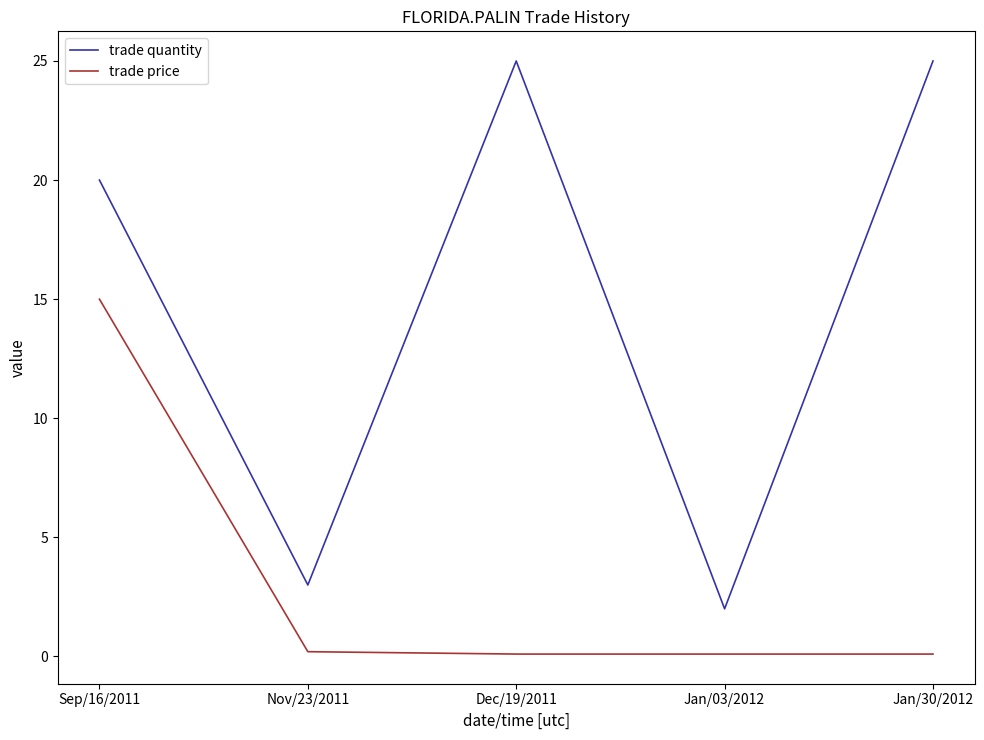

What value does the trade price series have at Jan/03/2012?

0.1